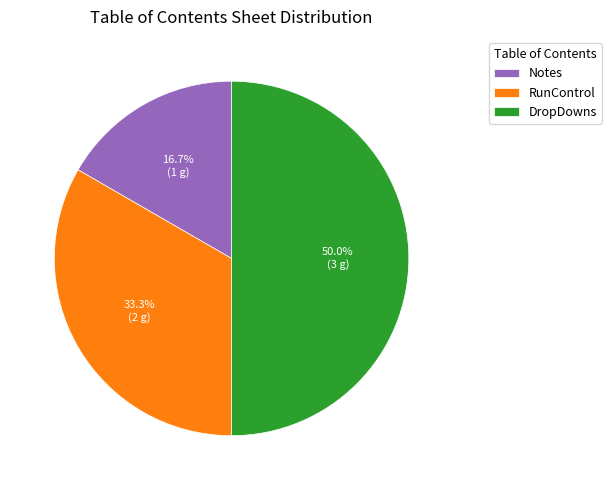

Rank the categories by value from lowest to highest.

Notes, RunControl, DropDowns